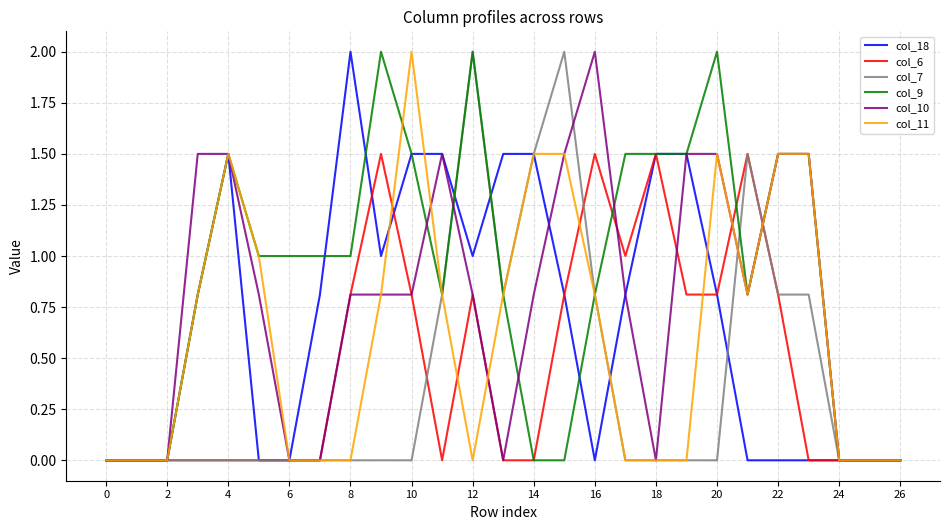

What is the maximum value shown in the chart?

2.0